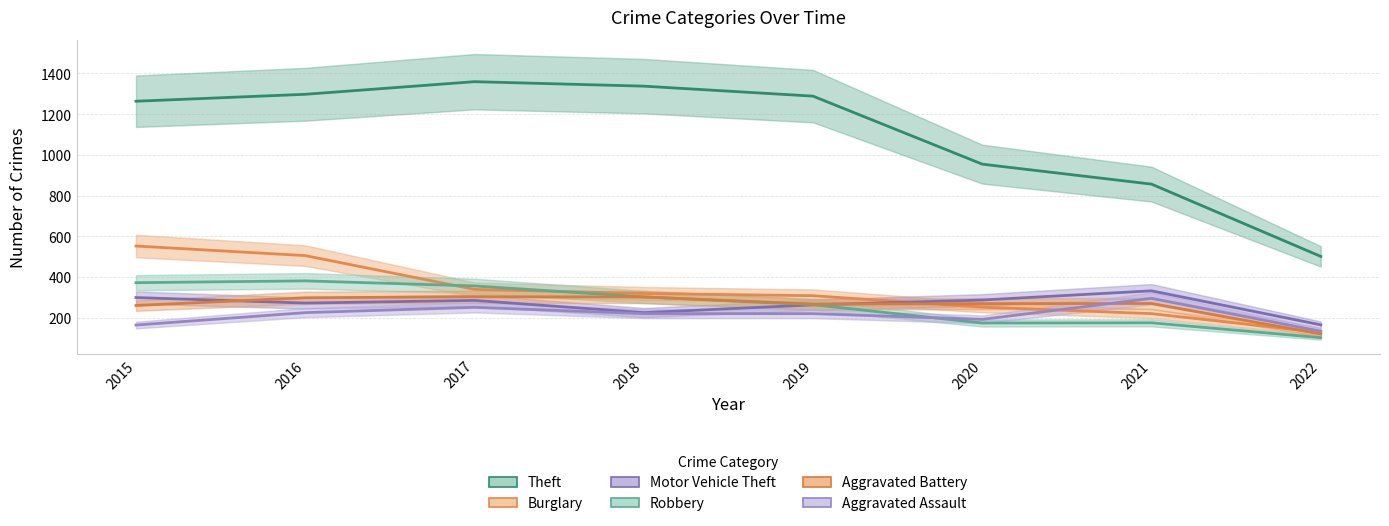

What is the difference between the second highest and minimum values in the Robbery series?

270